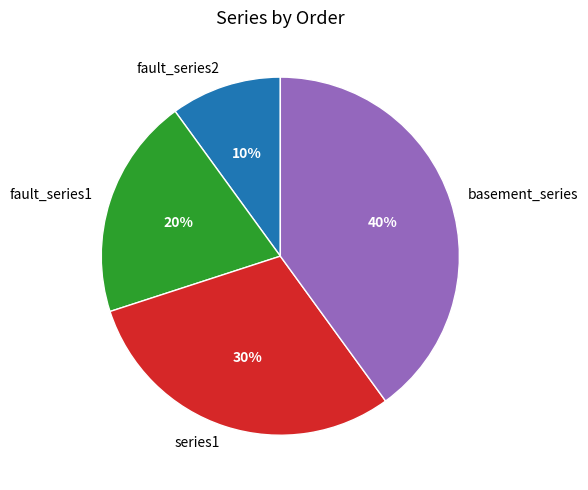

Is there a majority slice in this chart?

No